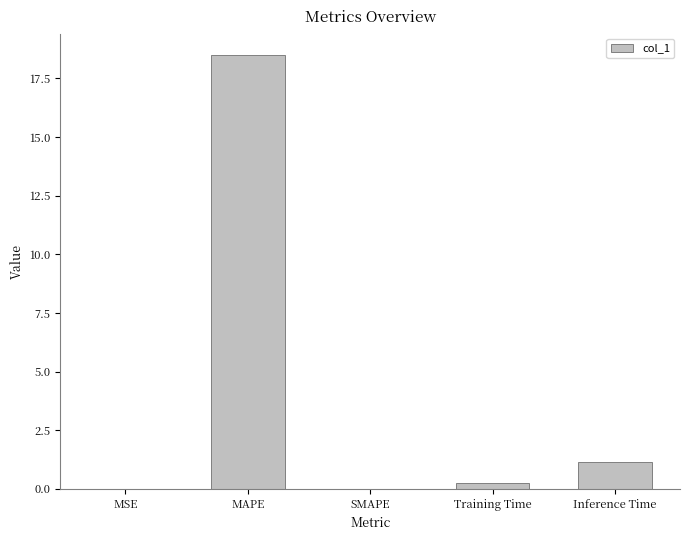

What is the difference between the values at Training Time and SMAPE?

0.2